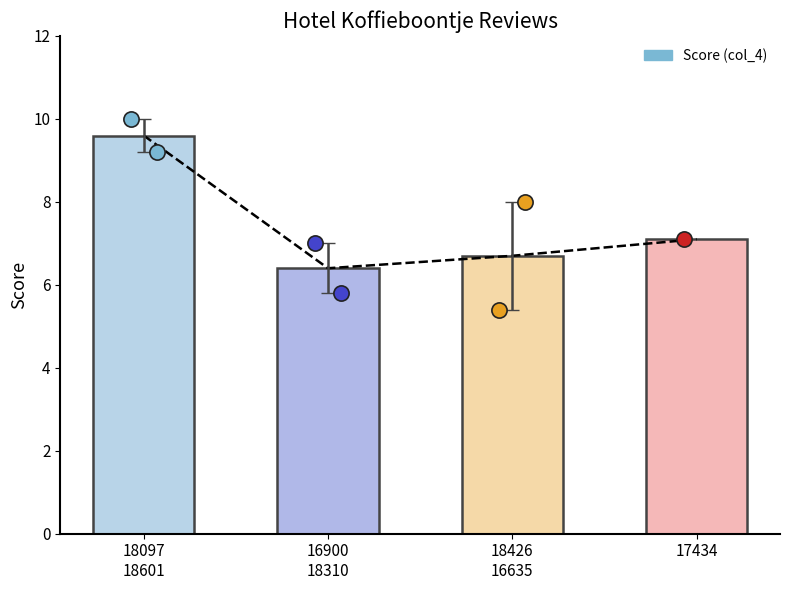

What is the change in value from 18097
18601 to 18426
16635?

-2.9